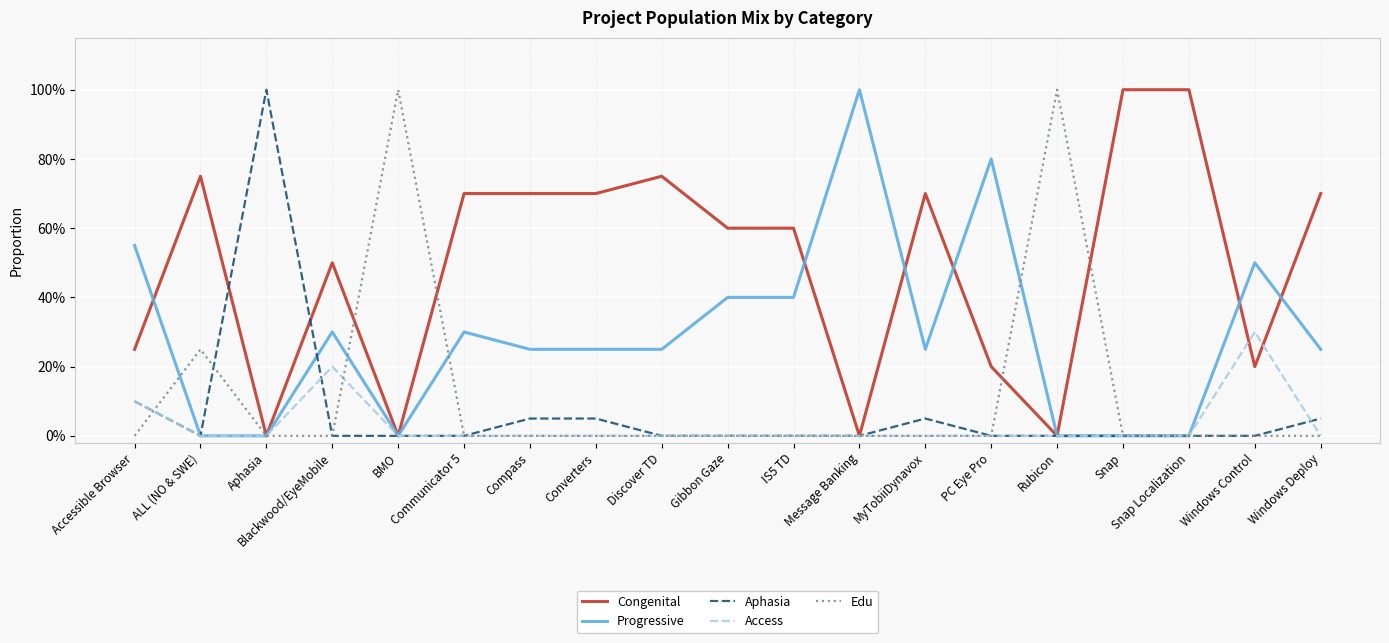

True or false: Edu has a value of -0.6 at Compass.

False